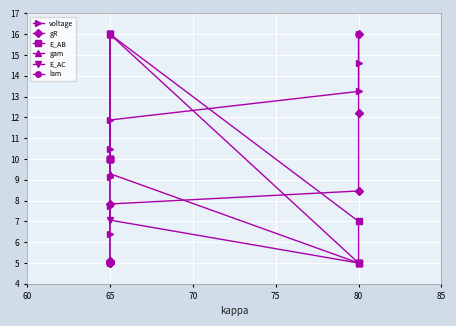

Which series changed the most between 65 and 80?

gR